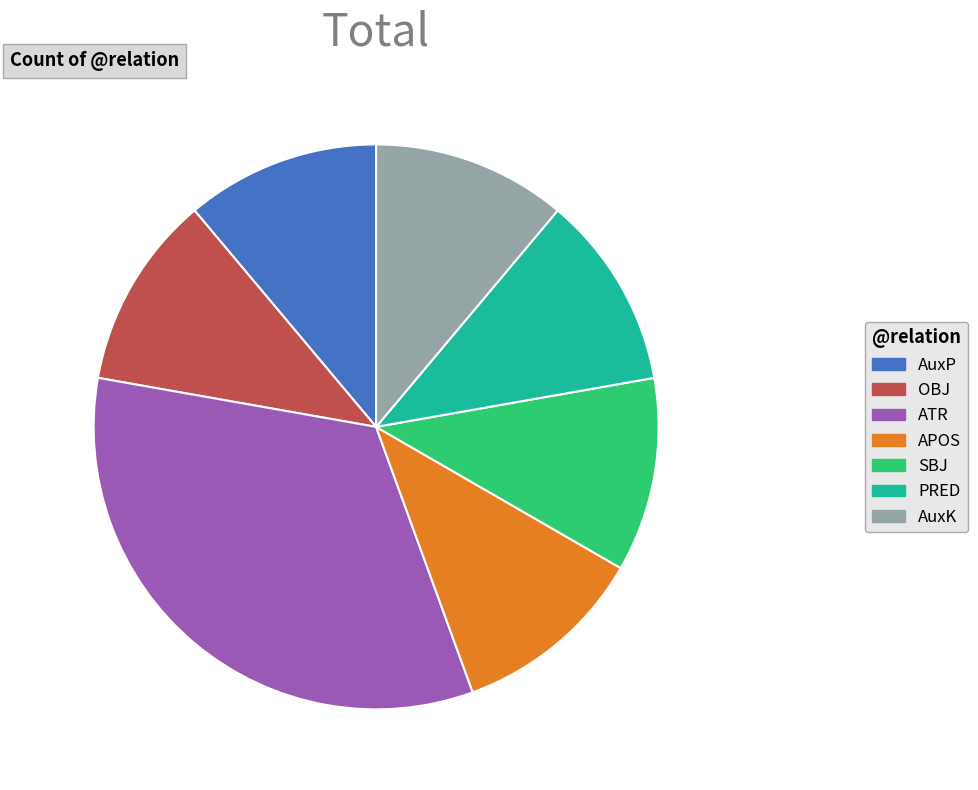

Which category has the biggest portion of the pie?

ATR